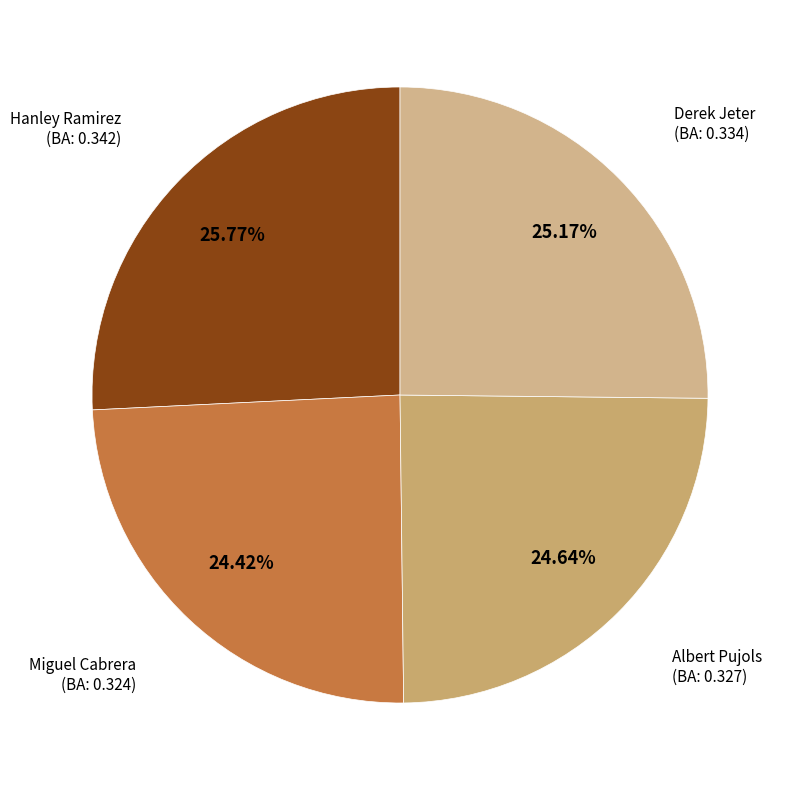

How many slices are in this pie chart?

4